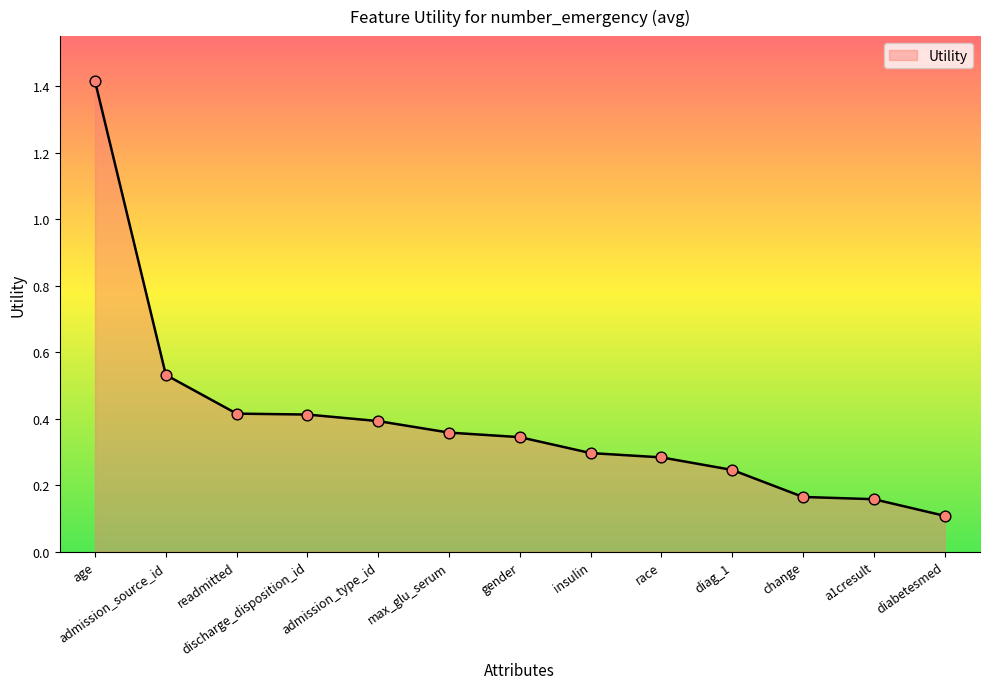

Between race and gender, which is larger?

gender